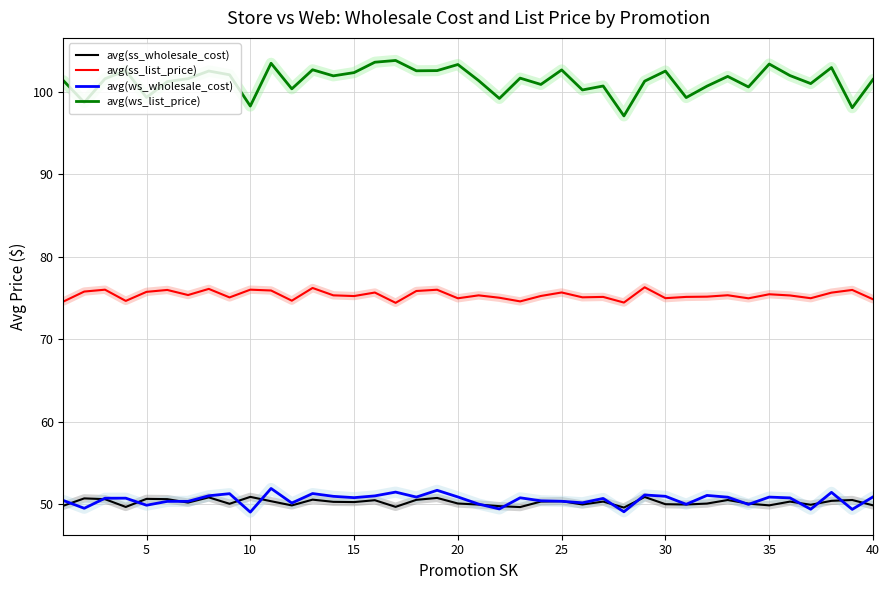

True or false: avg(ss_list_price) and avg(ss_wholesale_cost) intersect in this chart.

False